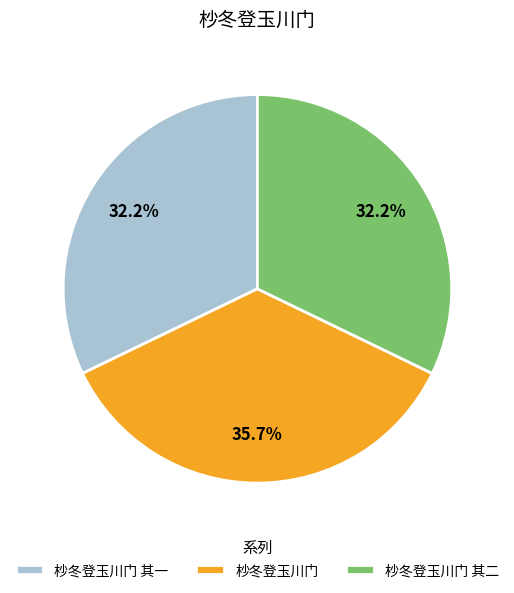

Which category has the biggest portion of the pie?

杪冬登玉川门